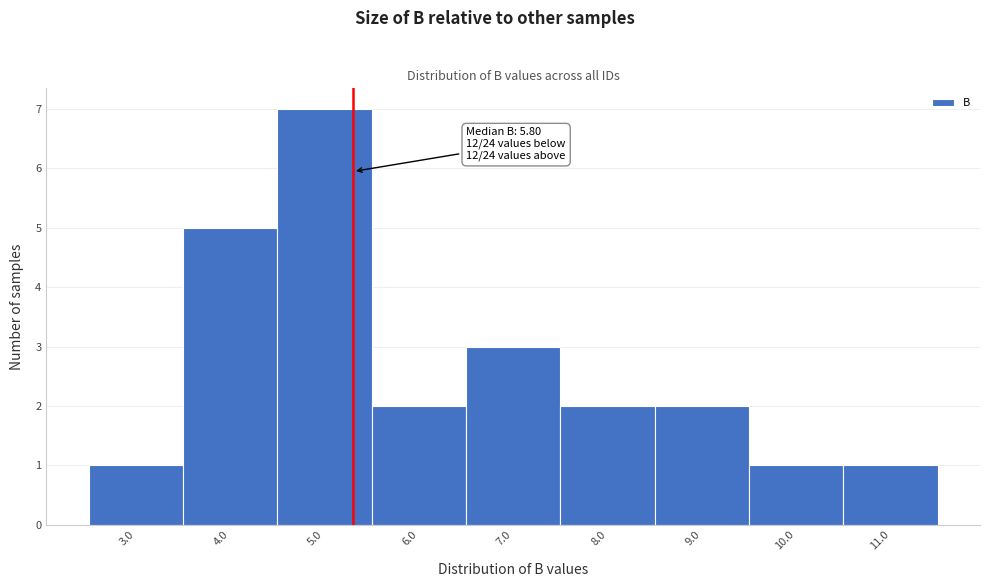

Reading right to left, what are all the values shown in this chart?

11.0=1	10.0=1	9.0=2	8.0=2	7.0=3	6.0=2	5.0=7	4.0=5	3.0=1